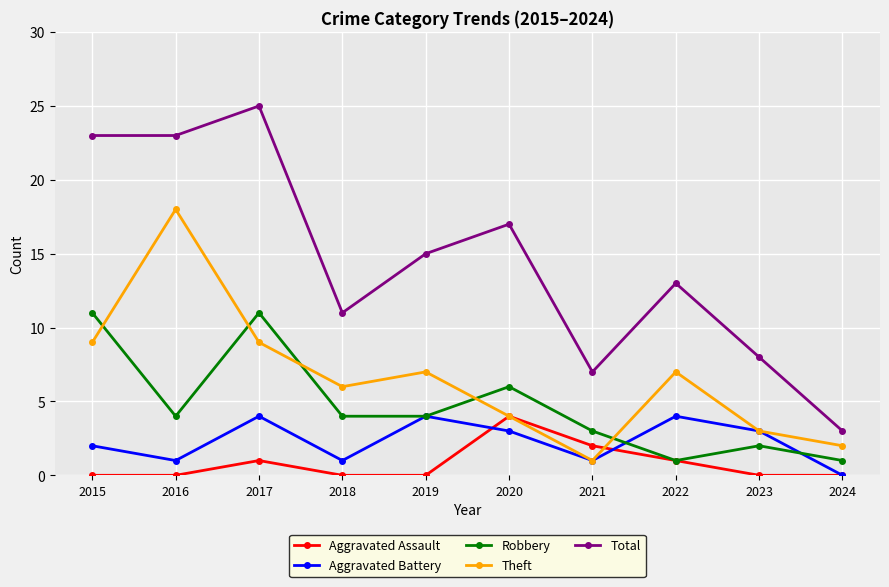

Does the chart have visible grid lines?

Yes